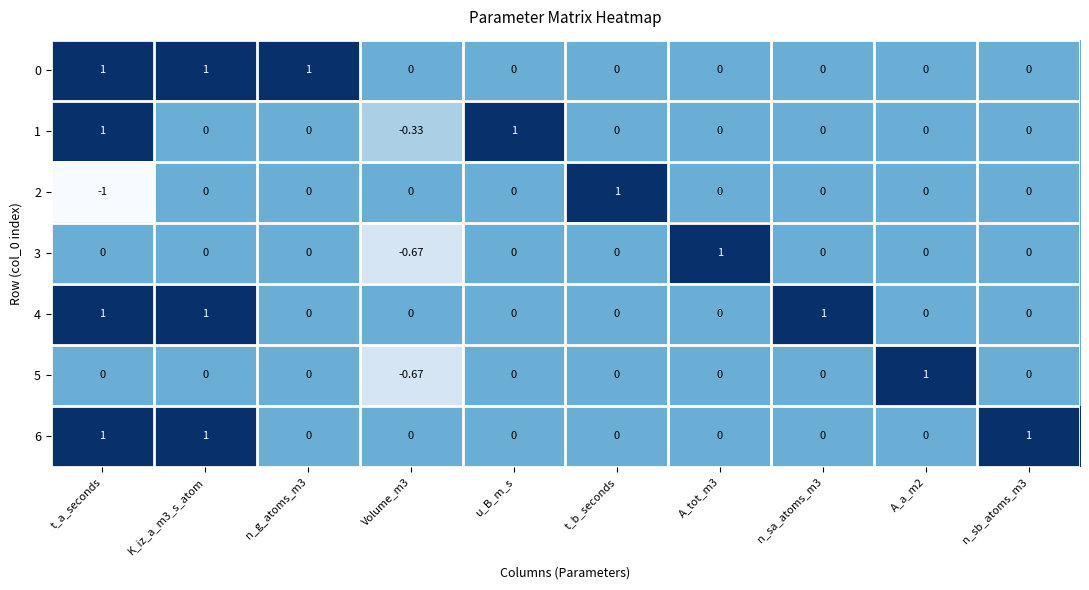

Is the value of 5 at Volume_m3 greater than the value of 4 at u_B_m_s?

No